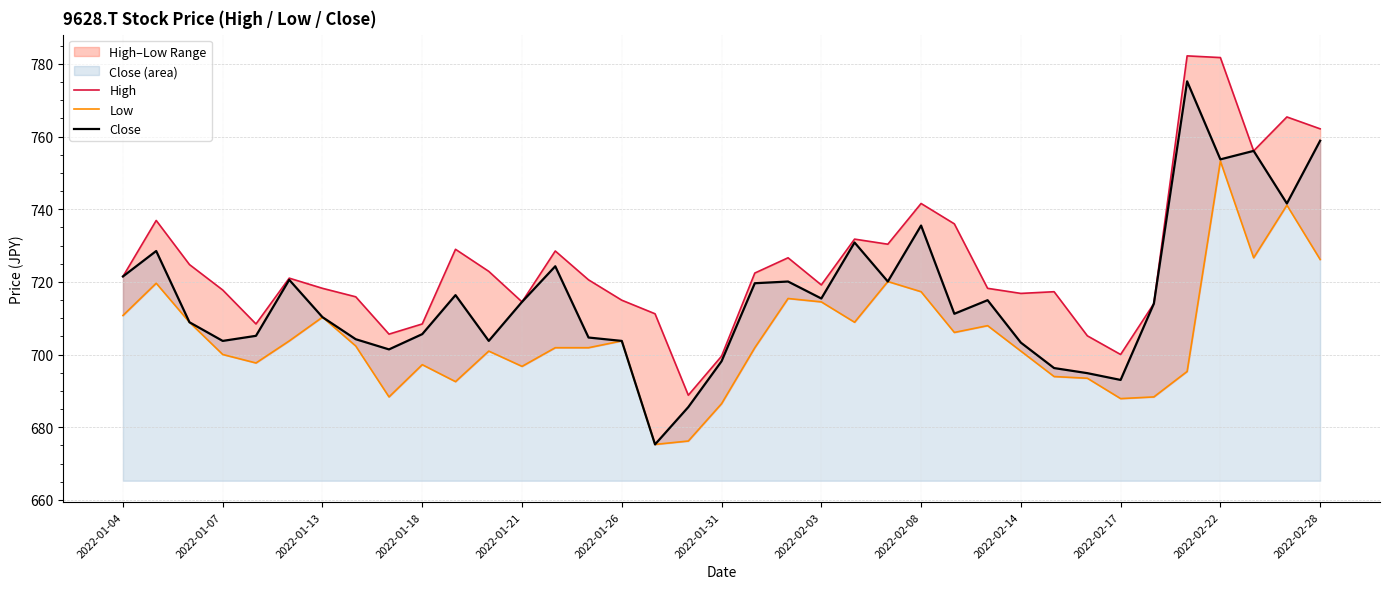

Is it true that Close equals 710.3 at 2022-01-13?

True